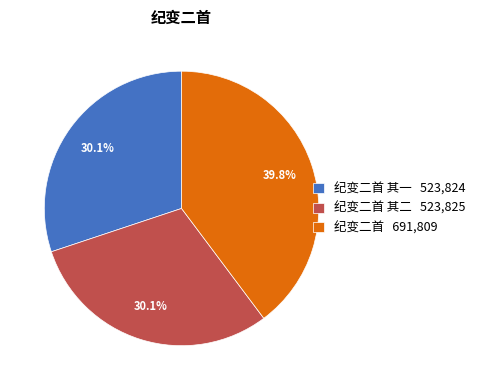

Which category has the biggest portion of the pie?

纪变二首 691,809